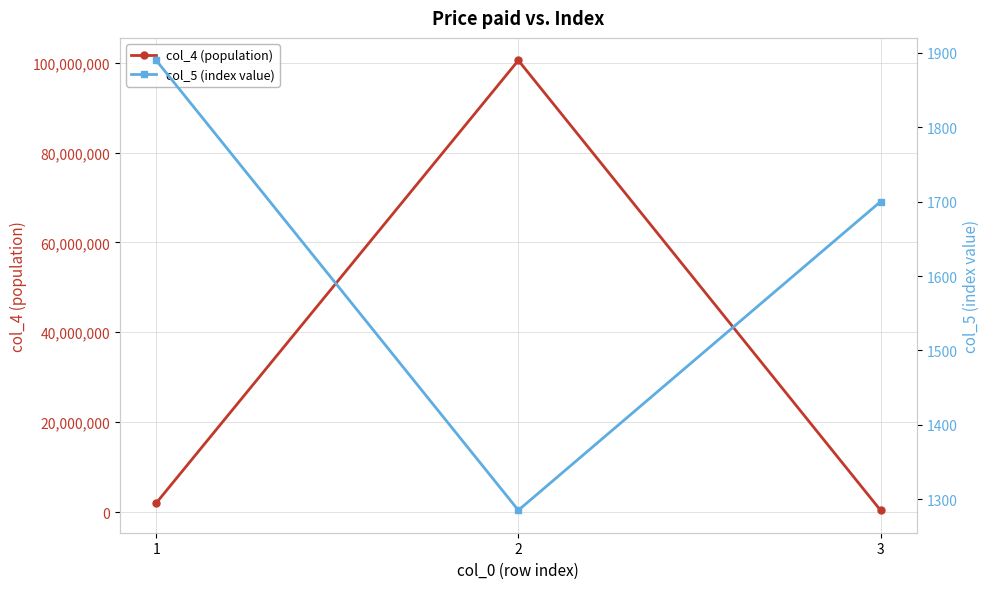

What is the value of the col_4 (population) point at the 1st from the left?

2000000